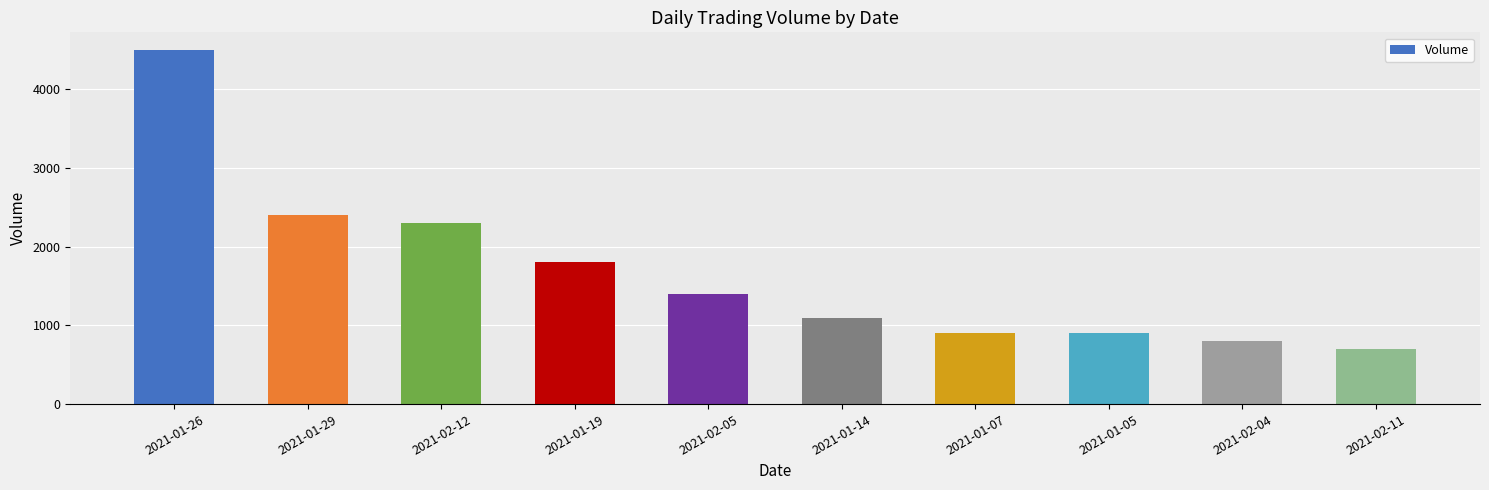

What is the average value?

1680